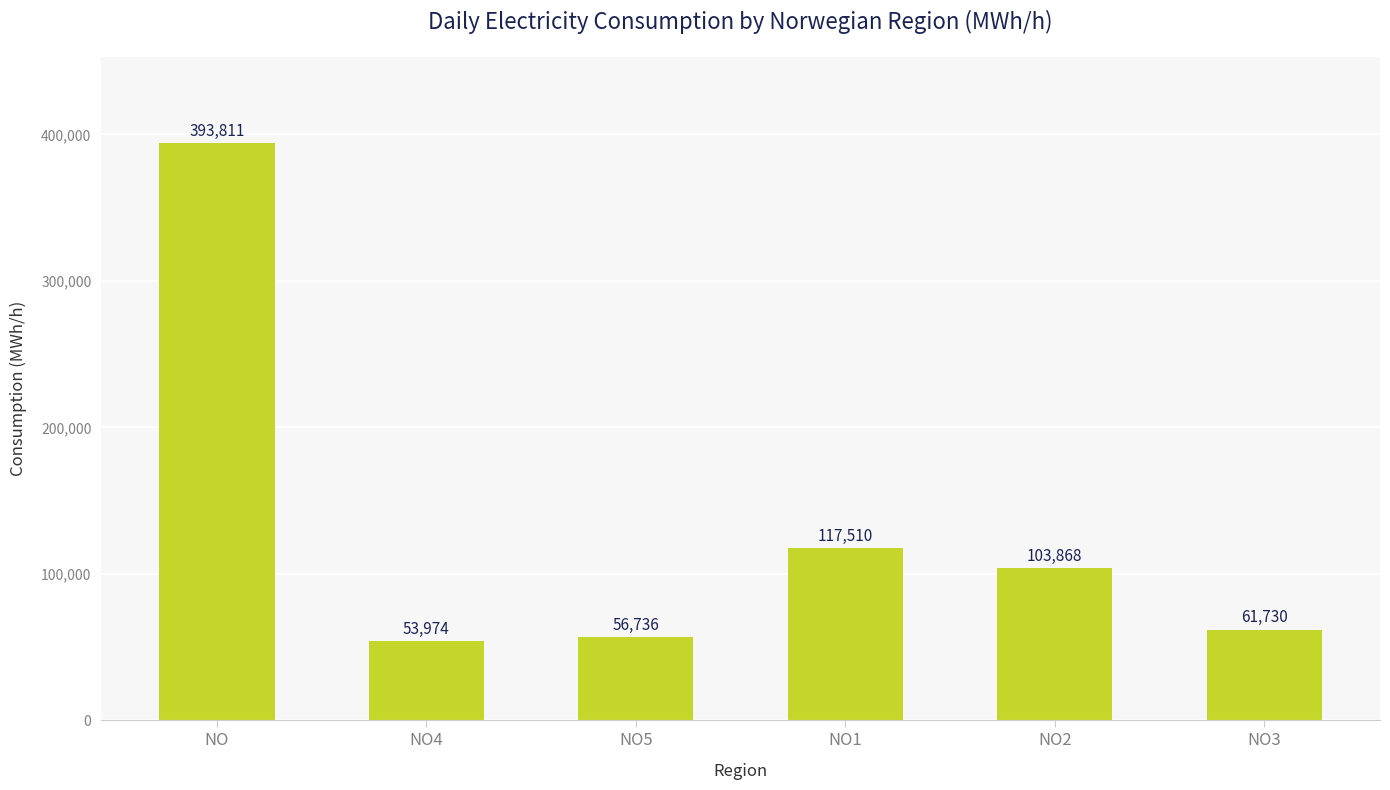

What is the difference between the second highest and second lowest values?

60774